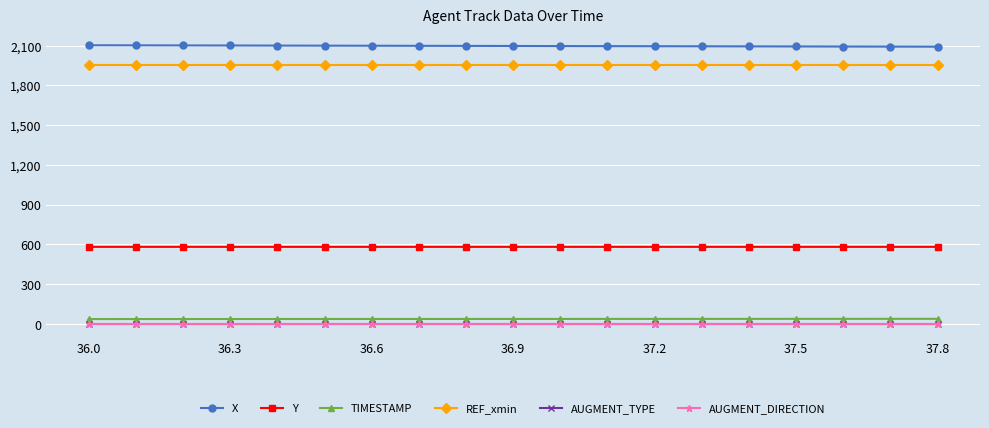

What is the maximum value shown in the chart?

2102.7